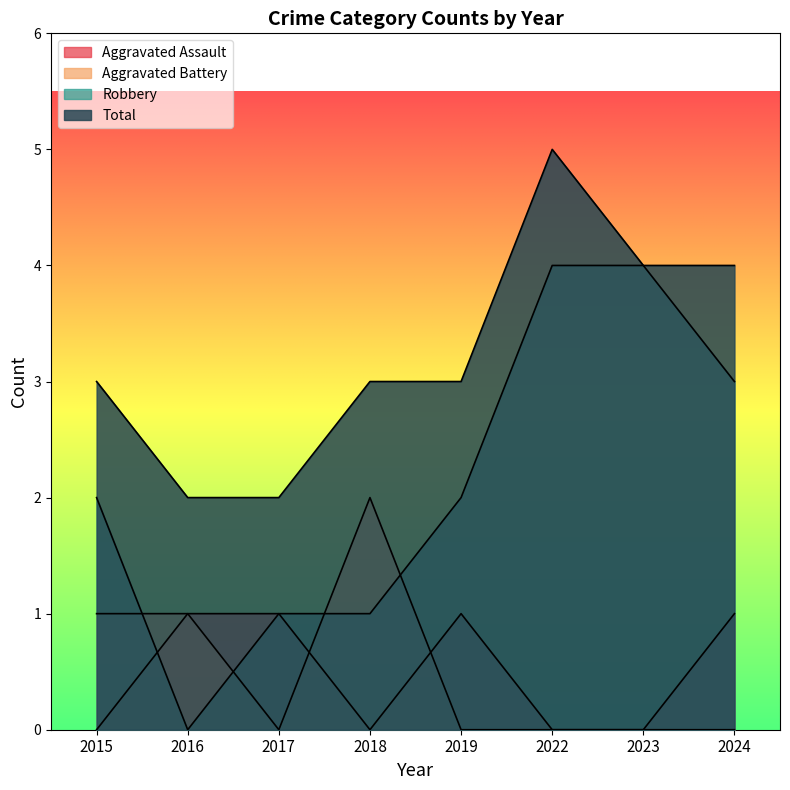

The value of Aggravated Battery at 2024 is 0. True or false?

True